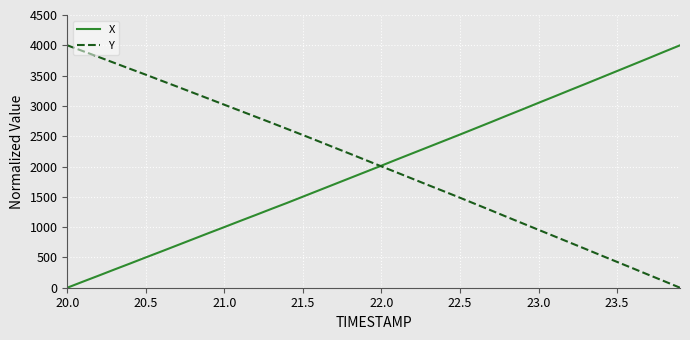

What is the average value of the X series?

1976.8